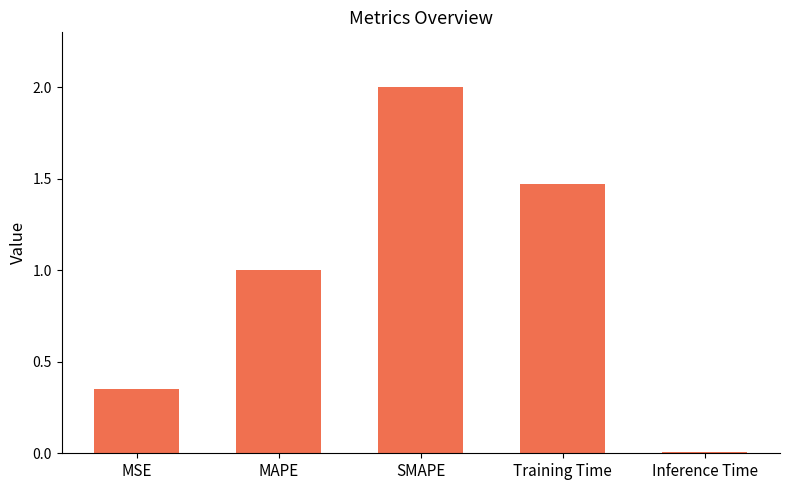

Rank the categories by value from highest to lowest.

SMAPE, Training Time, MAPE, MSE, Inference Time